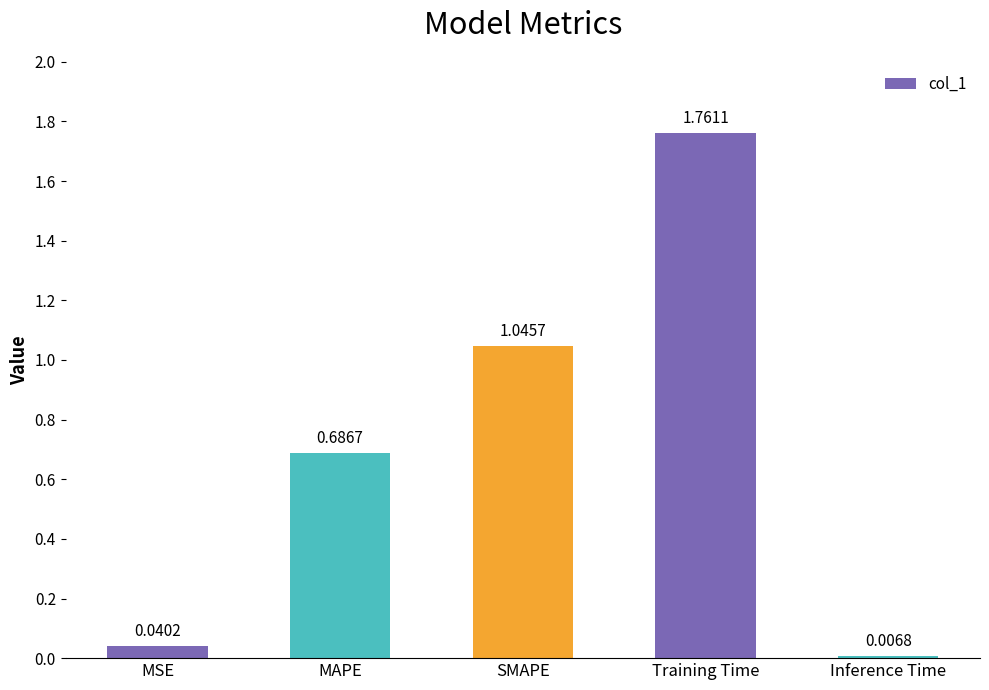

The value at MAPE is 0.3. True or false?

False